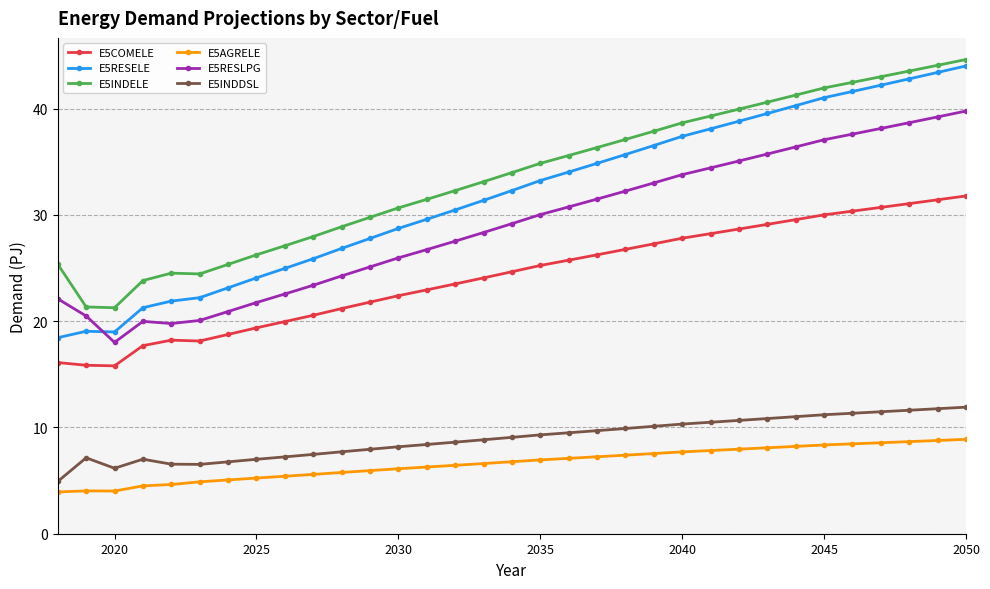

What is the minimum value for E5RESELE?

18.4